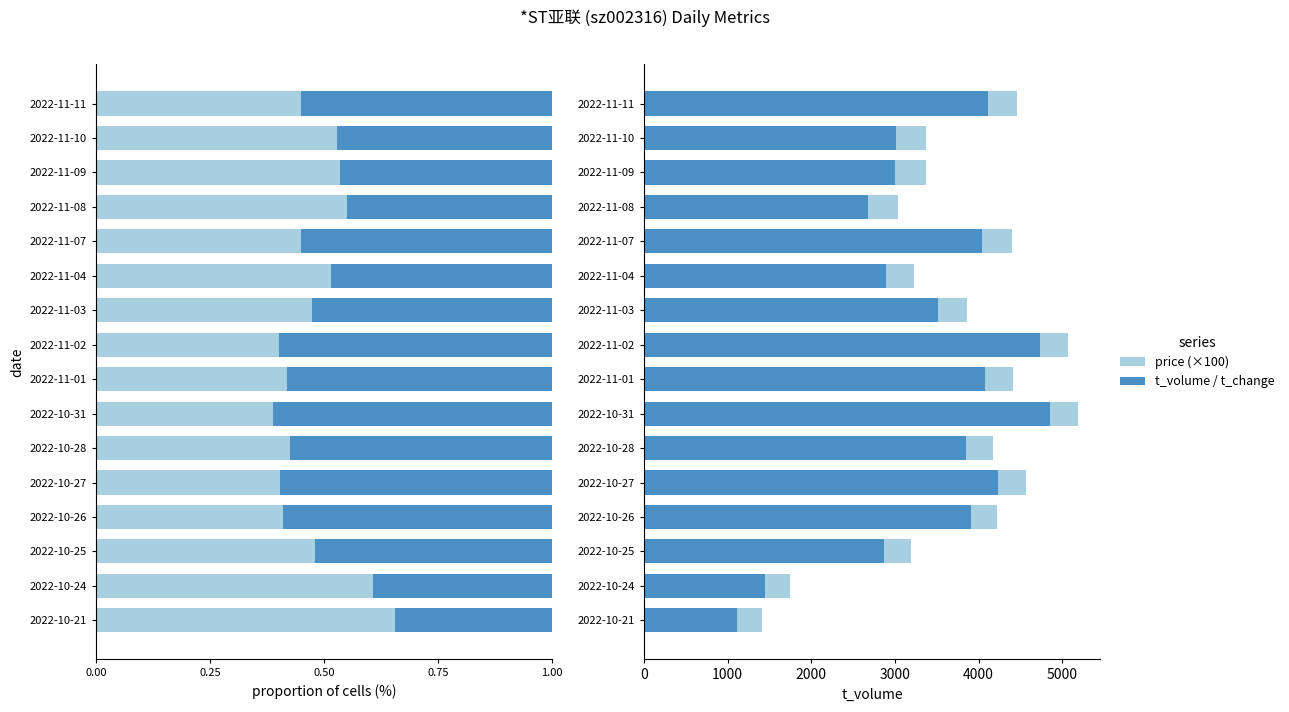

What is the value of the price (×100) bar at the 7th from the left?

337.0